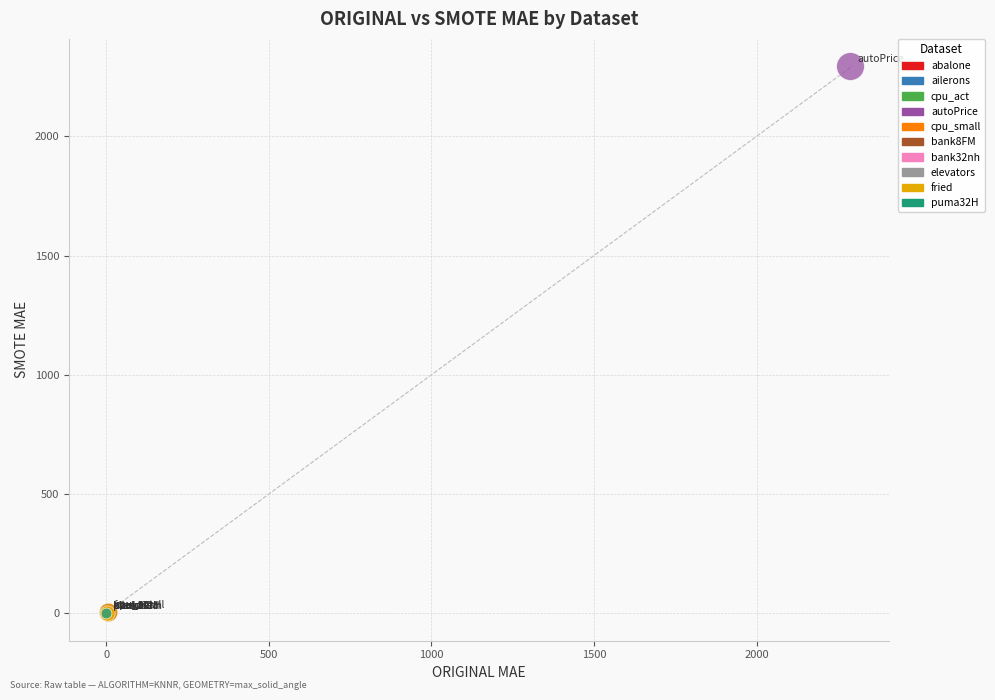

What are all the series names shown in the legend?

abalone, ailerons, cpu_act, autoPrice, cpu_small, bank8FM, bank32nh, elevators, fried, puma32H